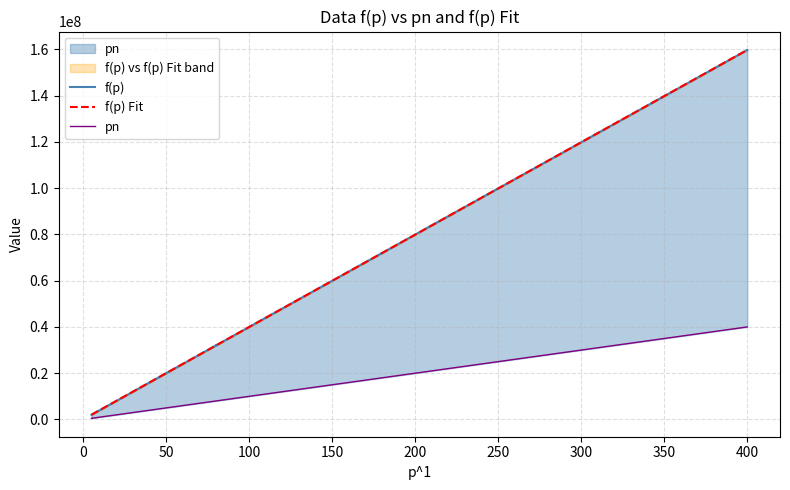

How many values in the f(p) series exceed 31990905?

8